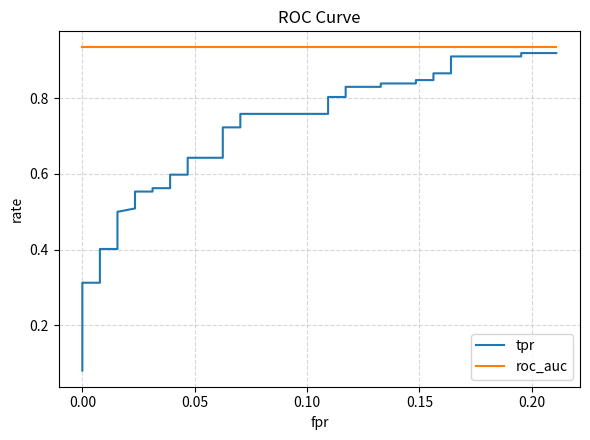

How many categories are shown in the chart?

40